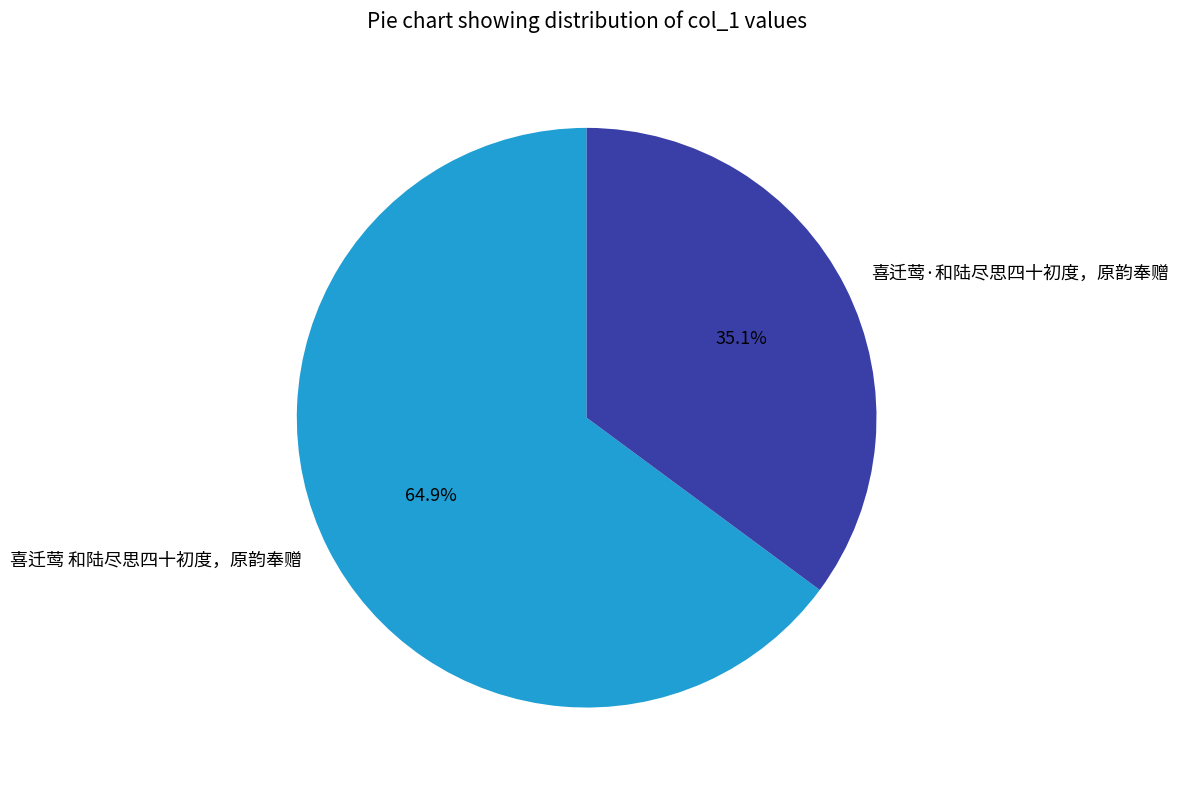

What is the largest slice in the pie chart?

喜迁莺 和陆尽思四十初度，原韵奉赠